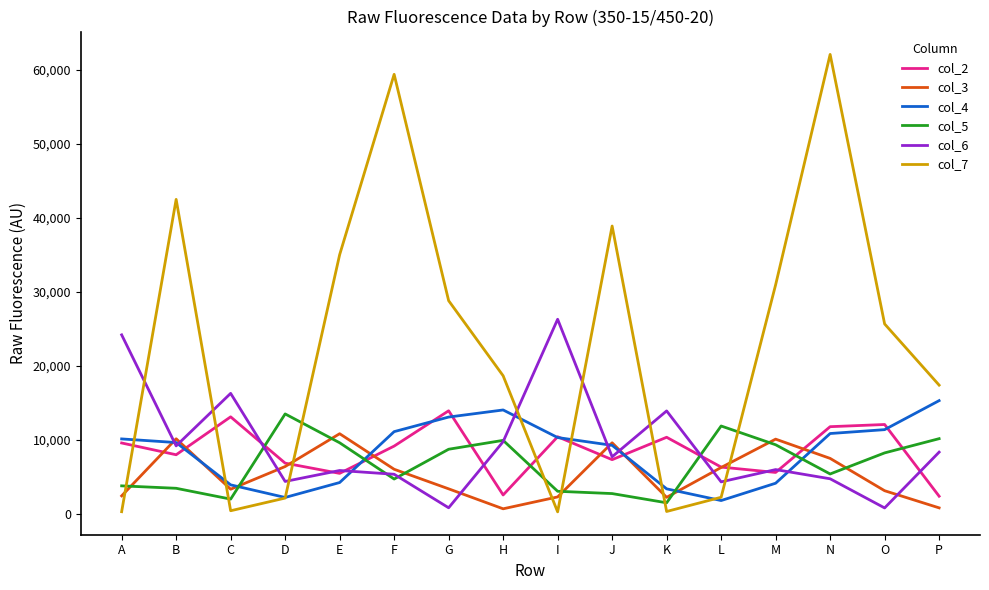

What is the difference between the highest and lowest values at H?

17962